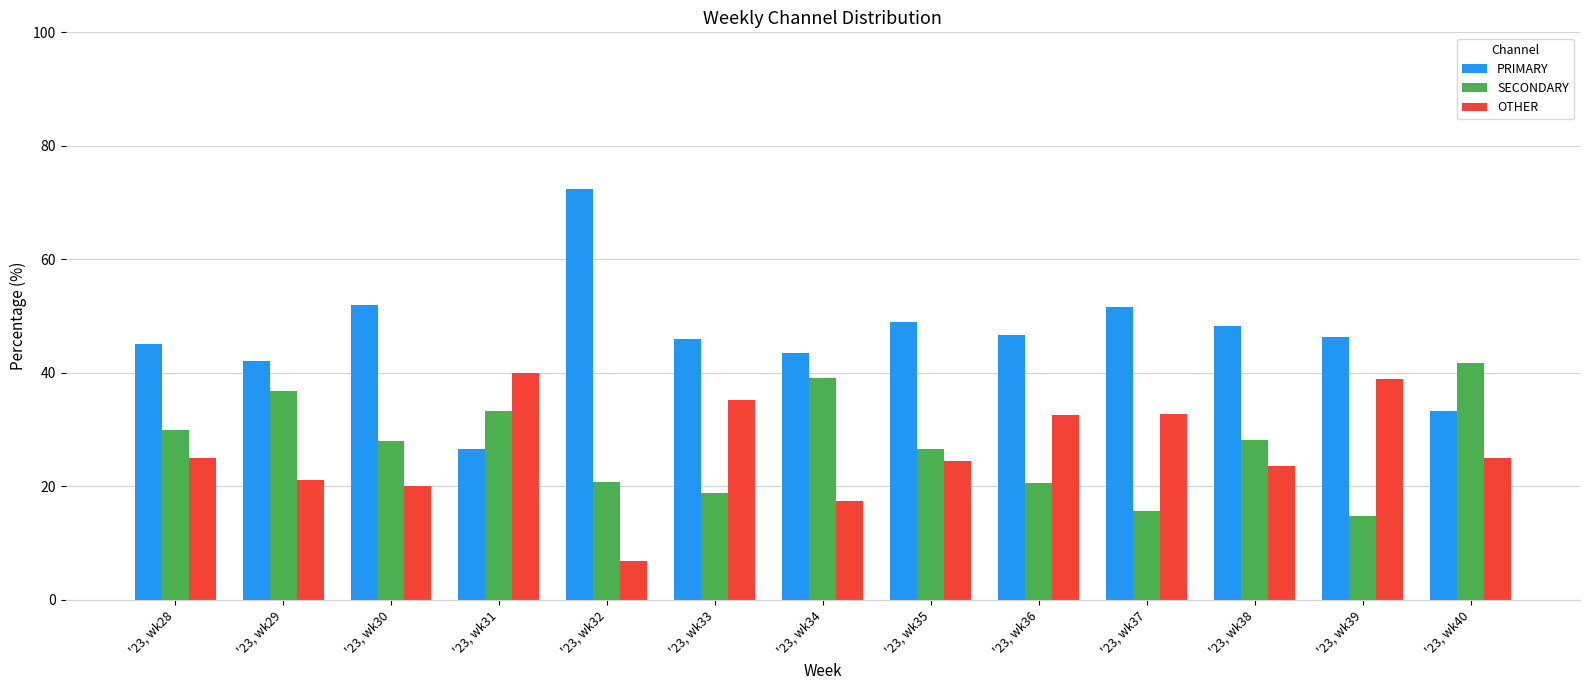

At '23, wk34, list the series in order from smallest to largest.

OTHER, SECONDARY, PRIMARY